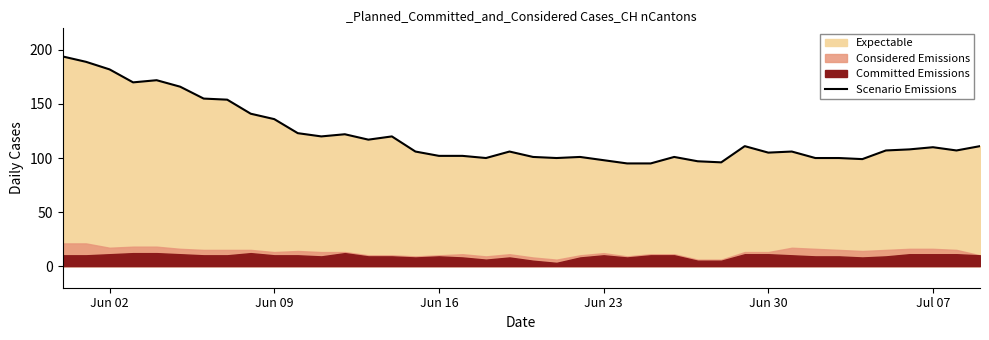

What is the maximum value for Scenario Emissions?

194